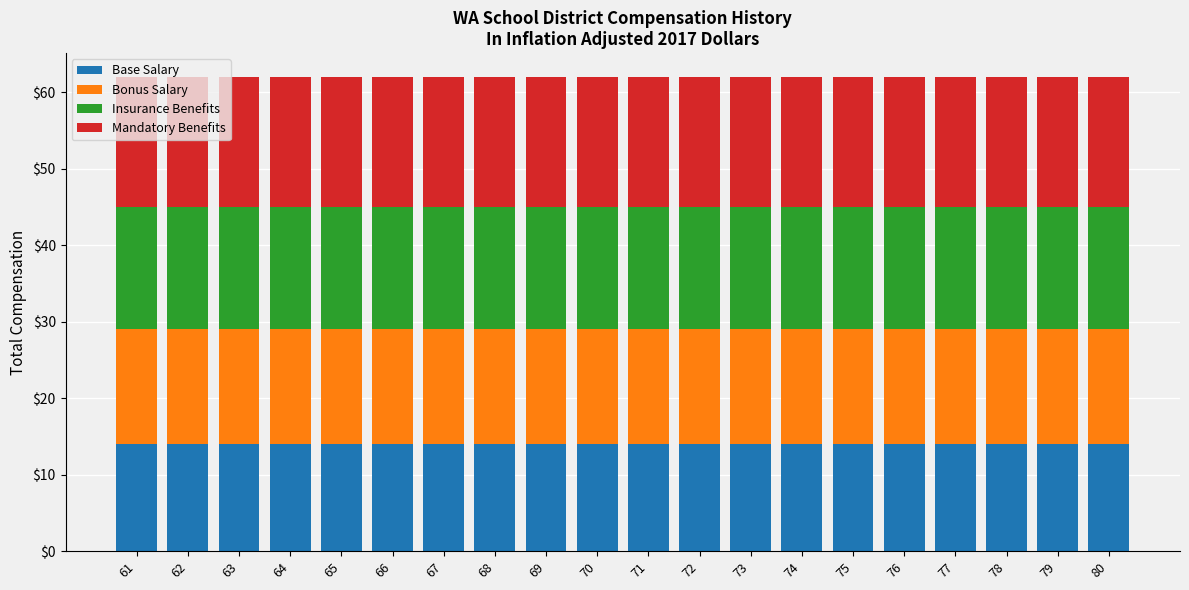

Does the chart contain any negative values?

No